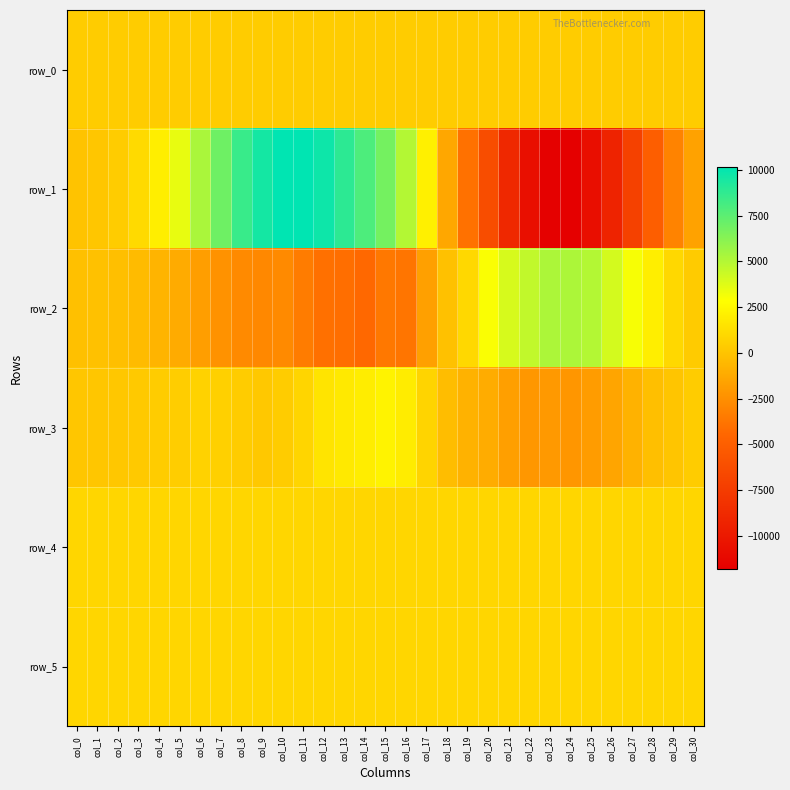

At how many categories does at least one series exceed 7492?

7